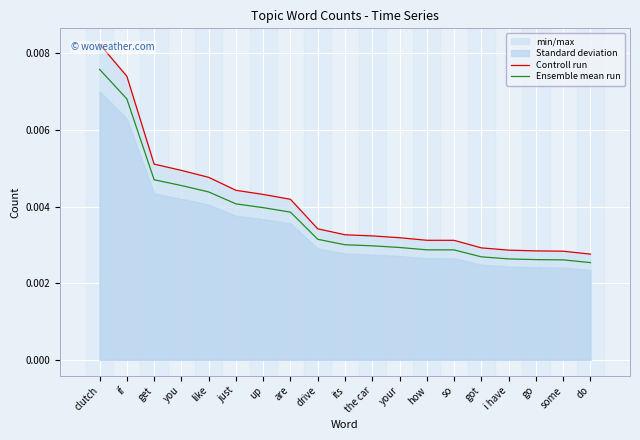

Is this an area chart (filled region under the line)?

No